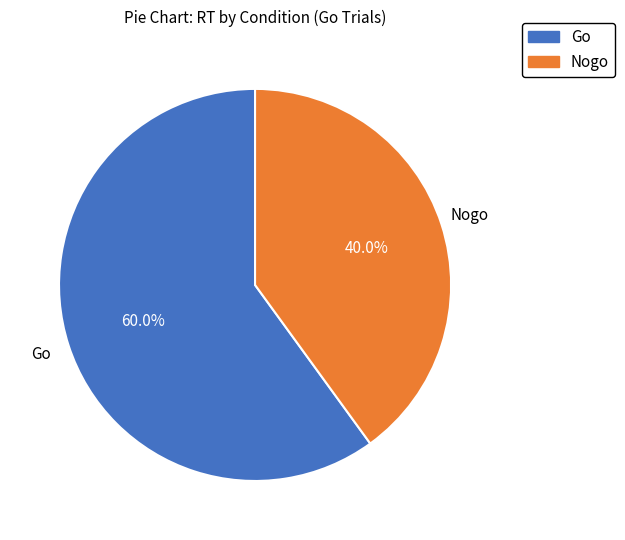

To the nearest percent, what is the difference between the largest and smallest slice percentages?

20%